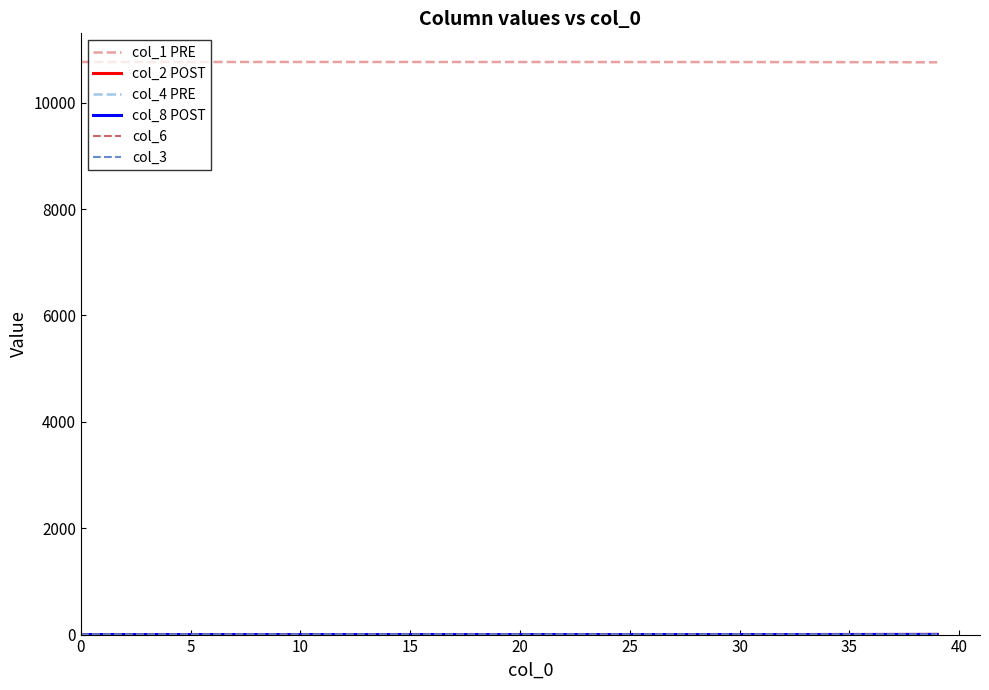

What is the lowest value of the col_1 PRE series?

10758.4